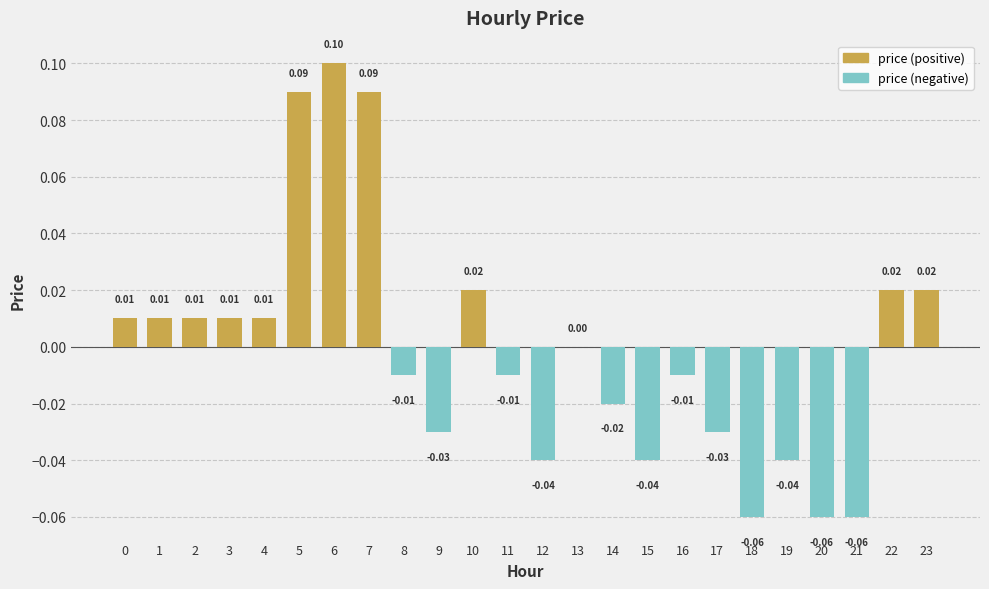

At 19, list the series in order from smallest to largest.

price (negative), price (positive)